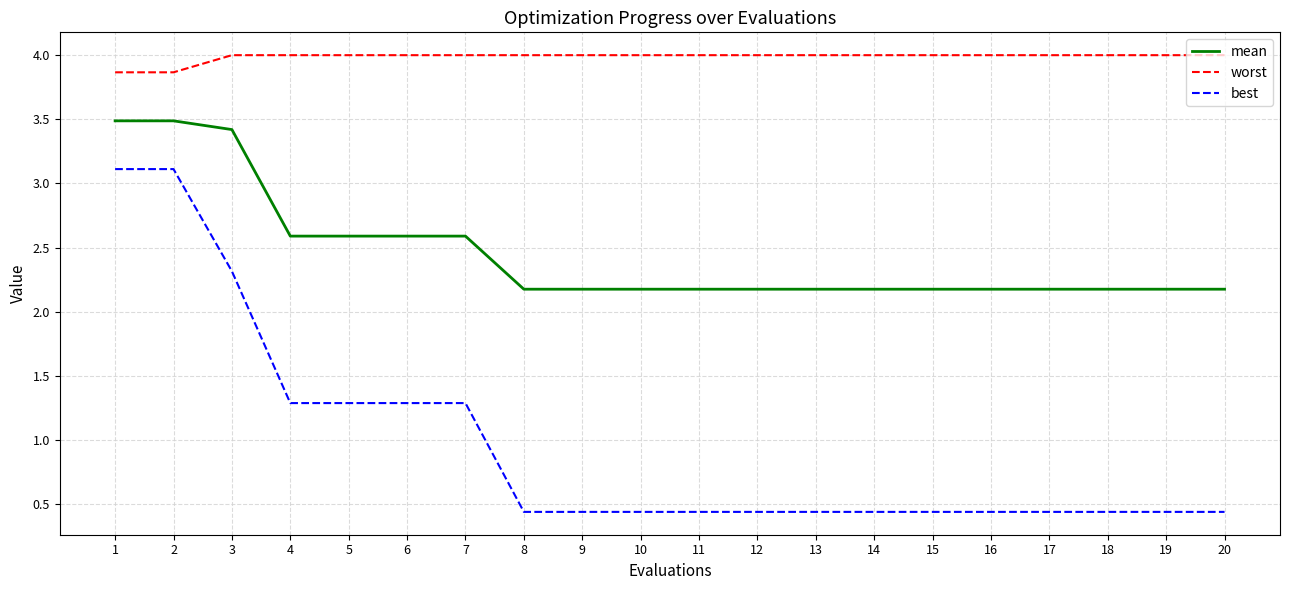

What is the lowest value of the worst series?

3.9